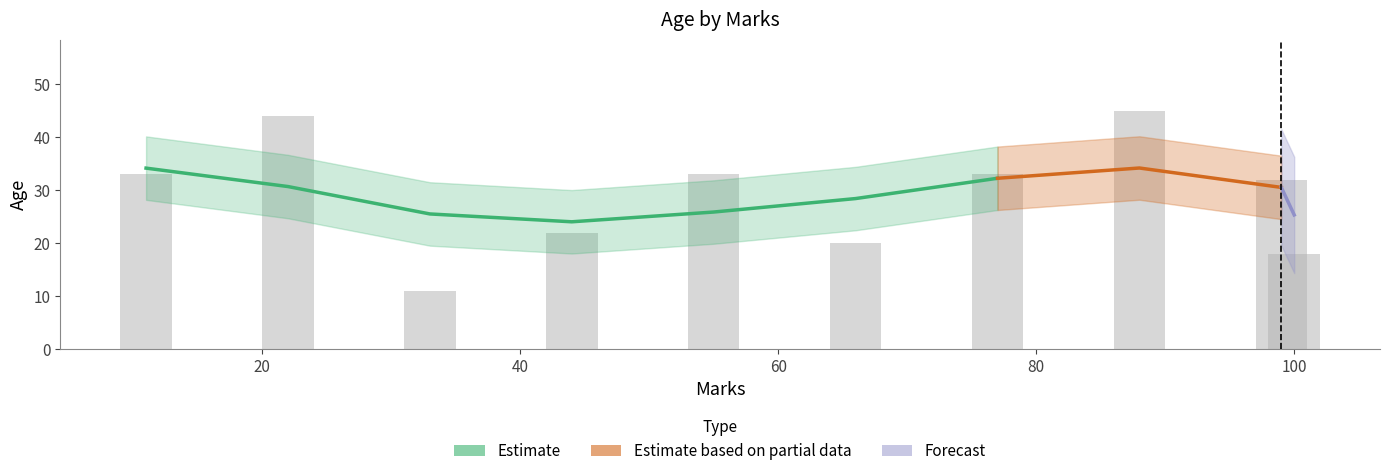

Does the chart contain stacked bars?

No